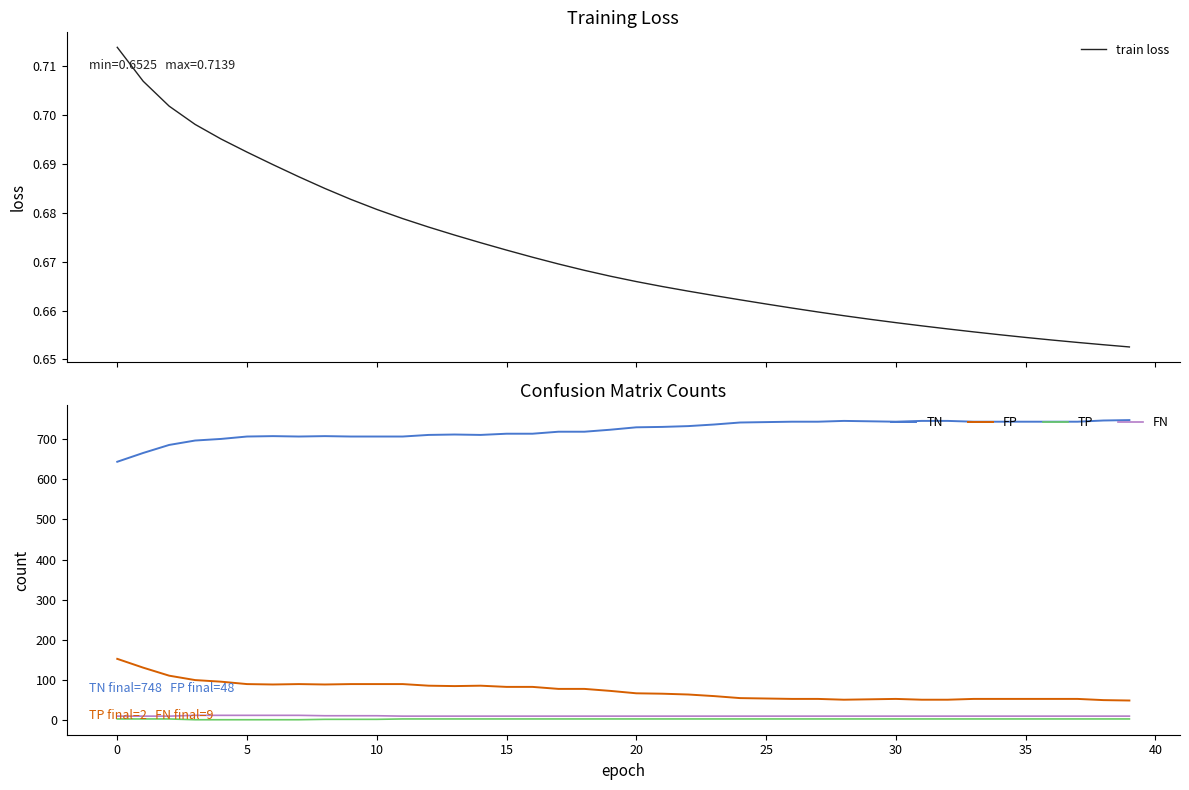

The value of train loss at 37 is 0.3. True or false?

False